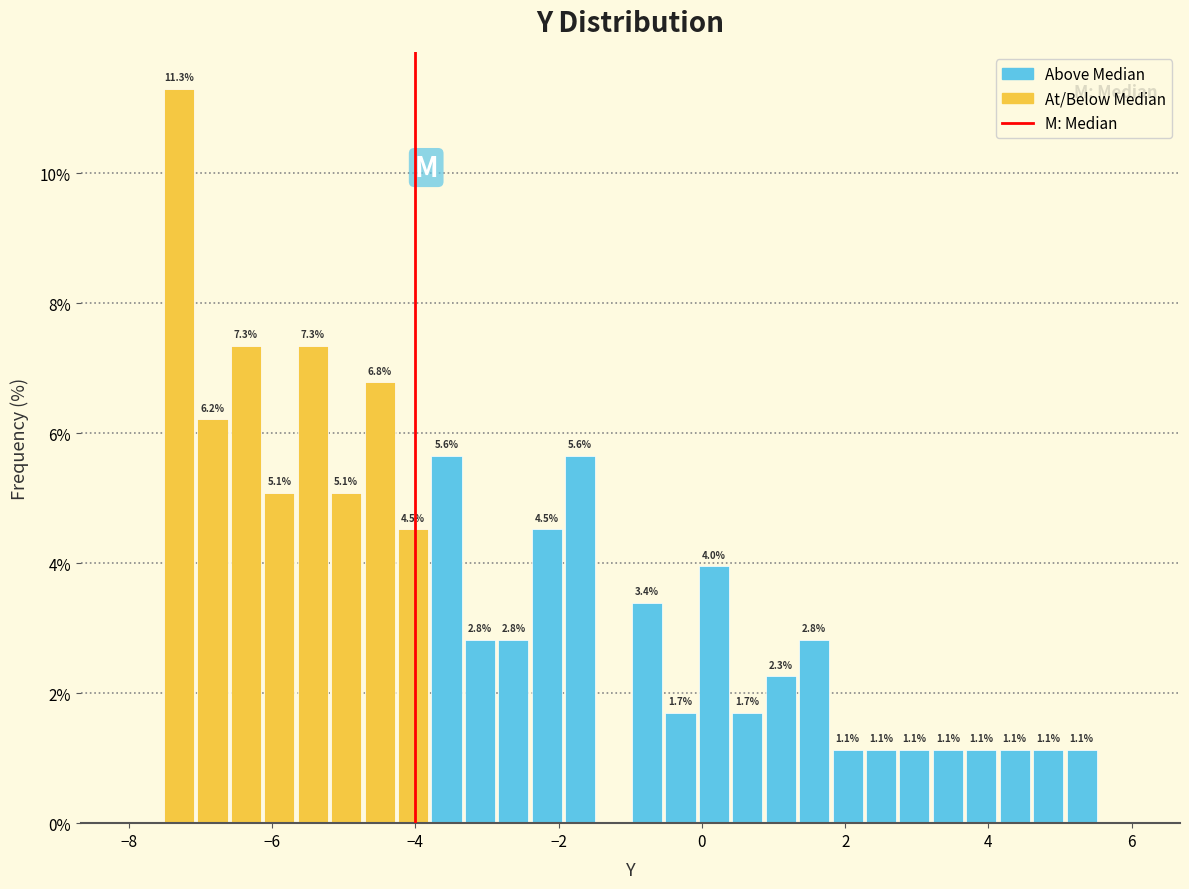

Around what value on the x-axis is the tallest bar? Give the approximate position of its centre, as read against the axis.

-7.2